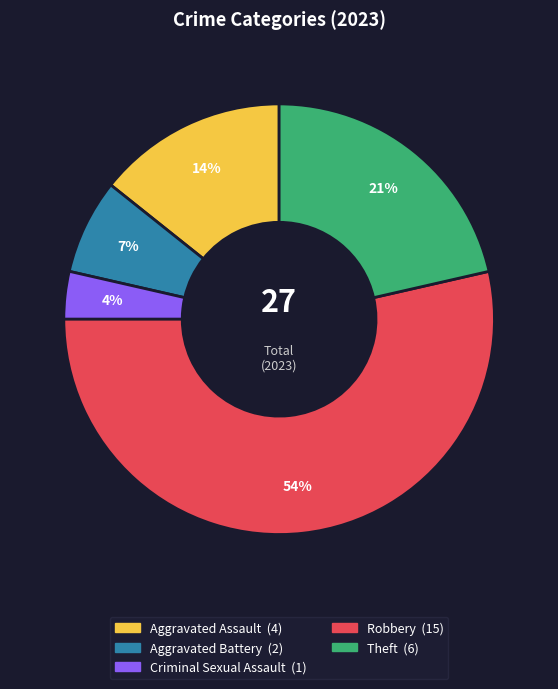

How many segments does this pie chart have?

5